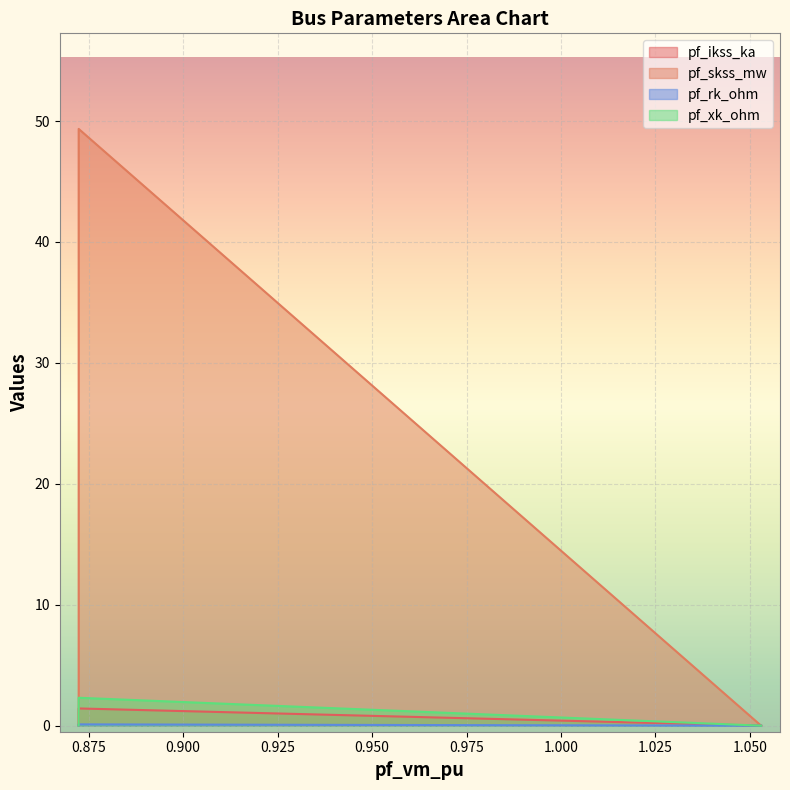

The pf_ikss_ka series shows 2.2 at Bus_1. True or false?

False